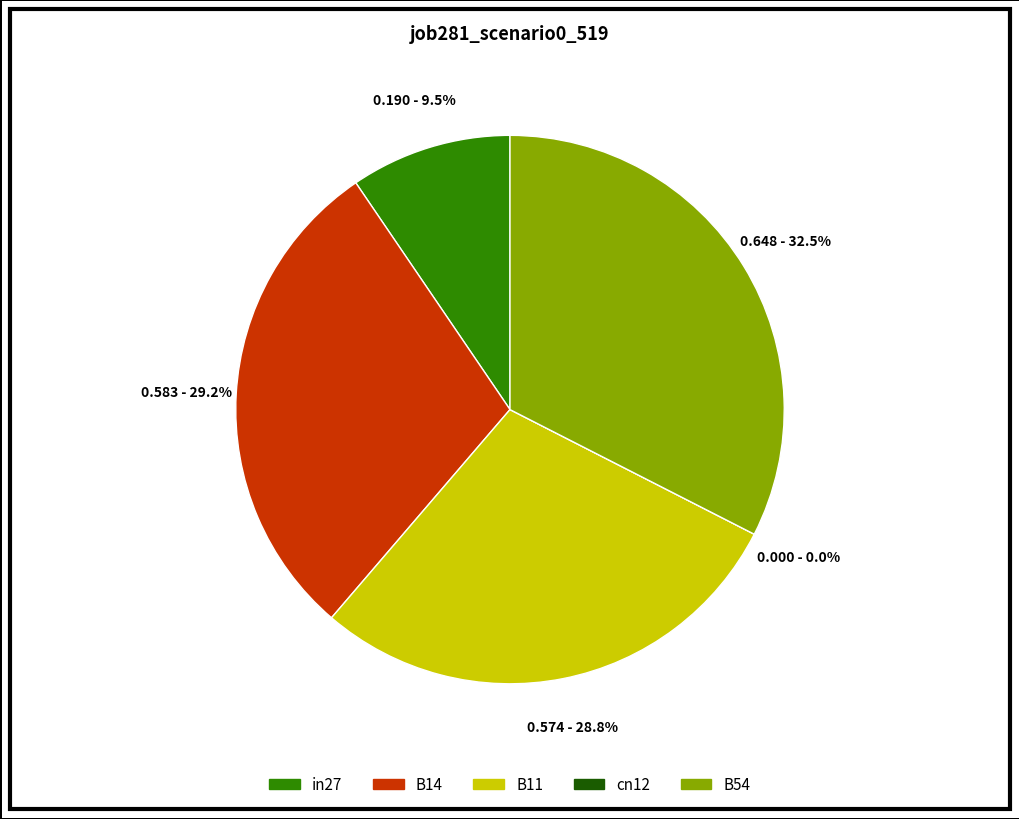

Does B11 account for over 50% of the chart?

No